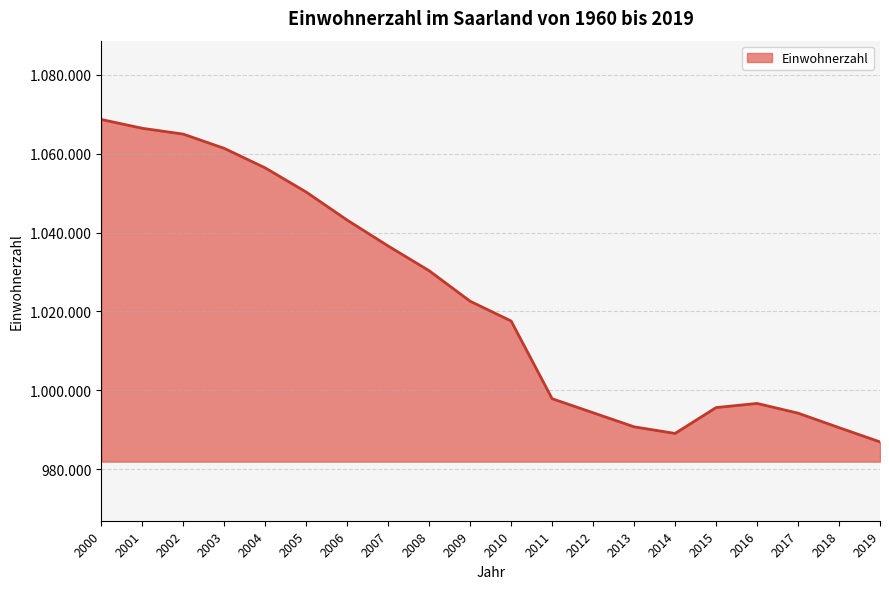

Is this an area chart (filled region under the line)?

Yes